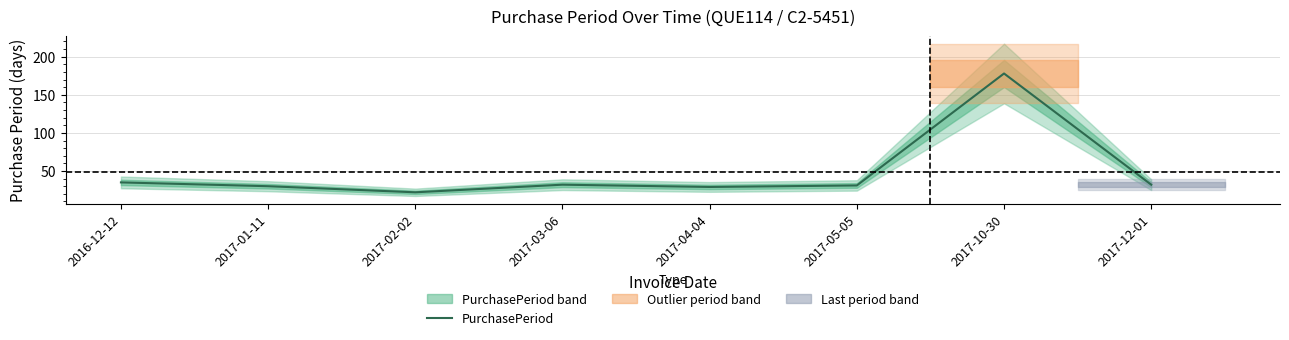

True or false: the data shows 29 at 2017-04-04.

True